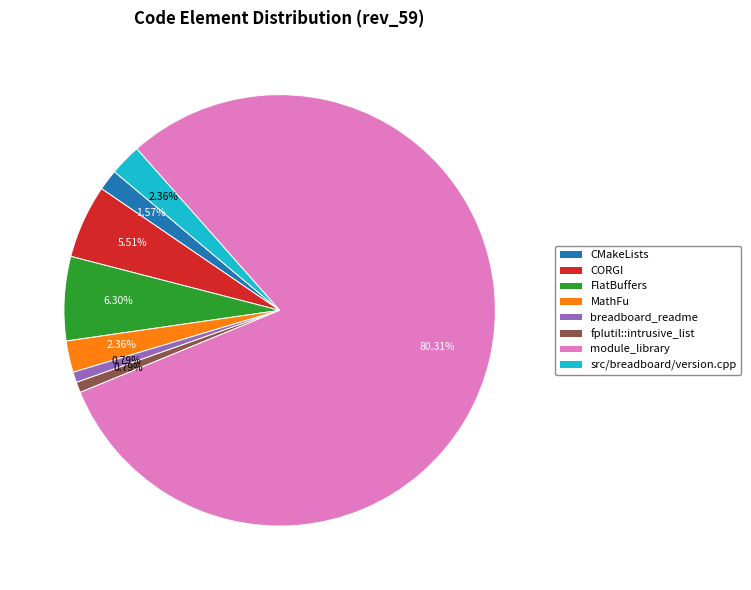

How many segments does this pie chart have?

8